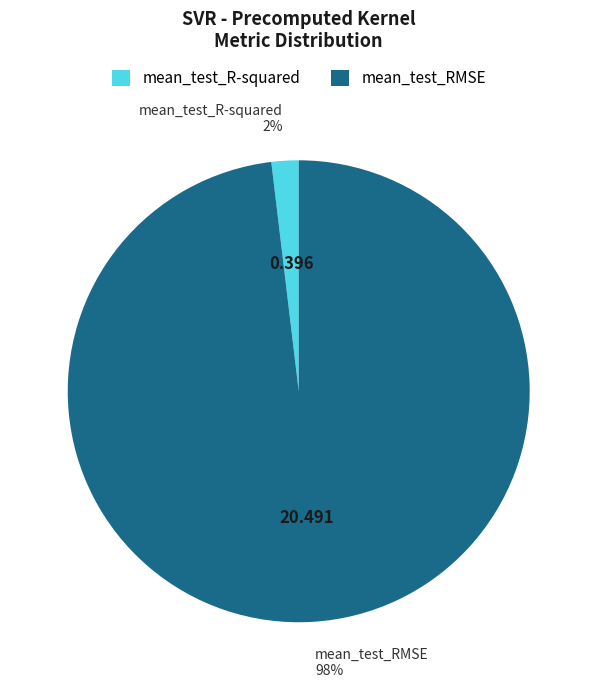

What percentage is the mean_test_RMSE slice, to the nearest percent?

98%